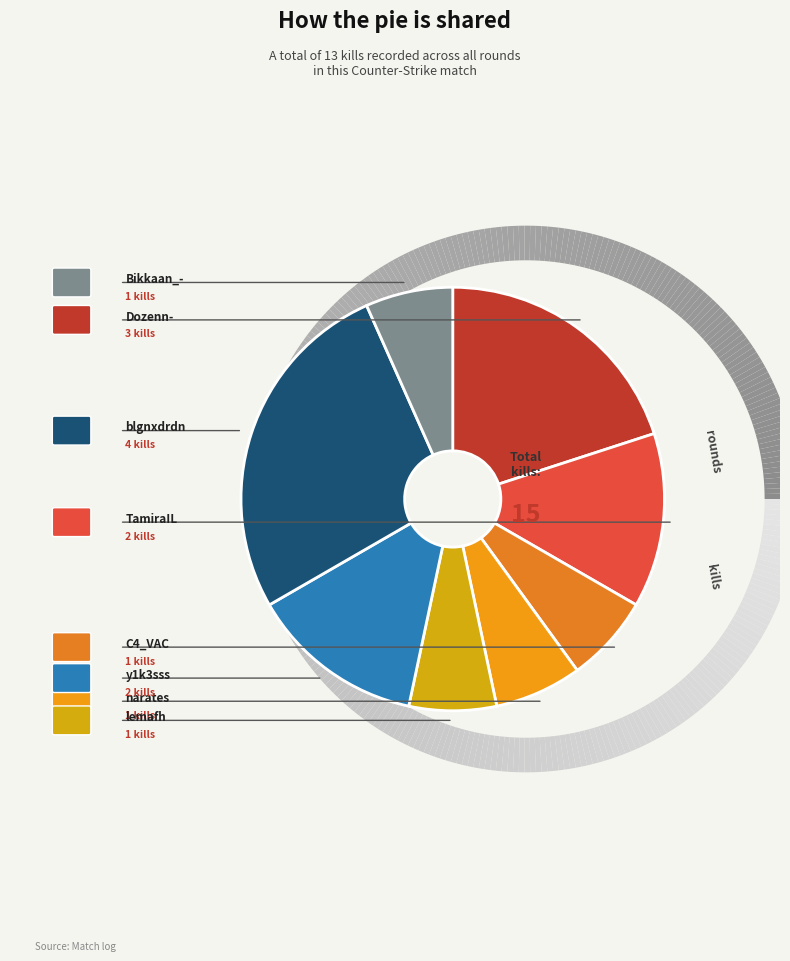

What portion of the pie excludes TamiraIL?

86.7%